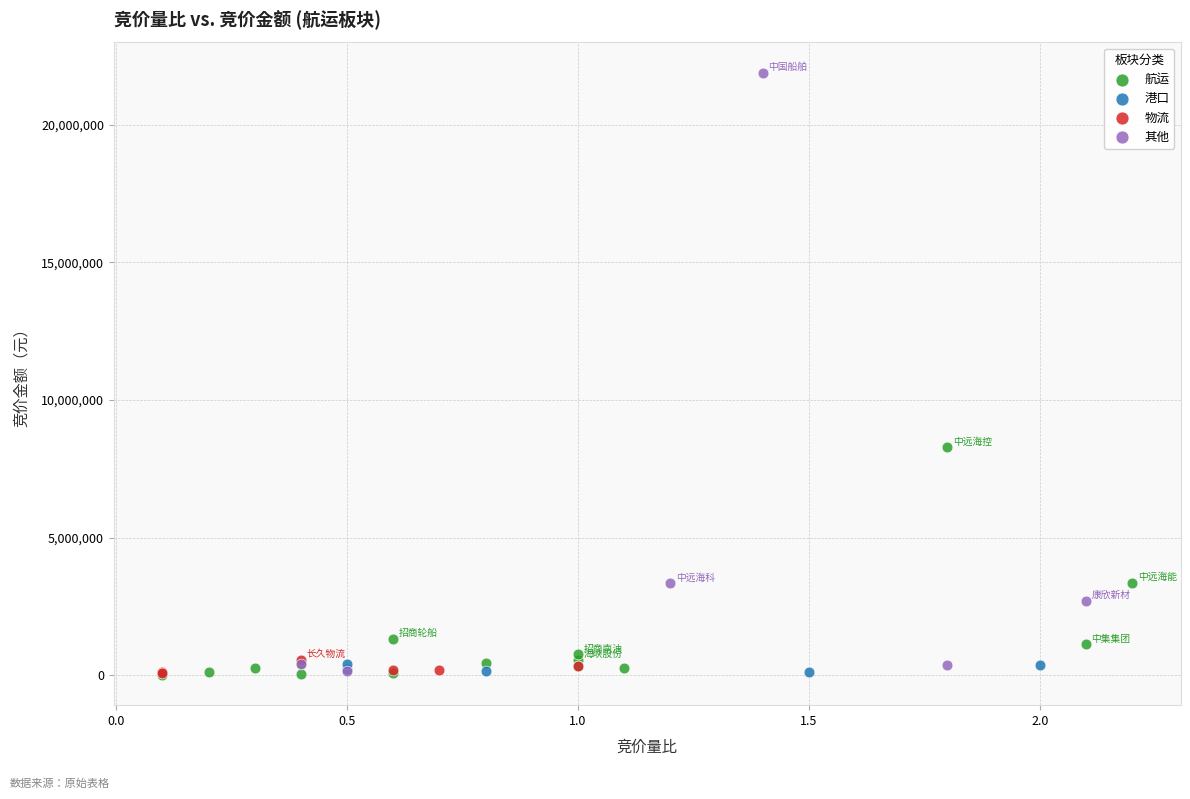

Which series contains the highest Y value?

其他